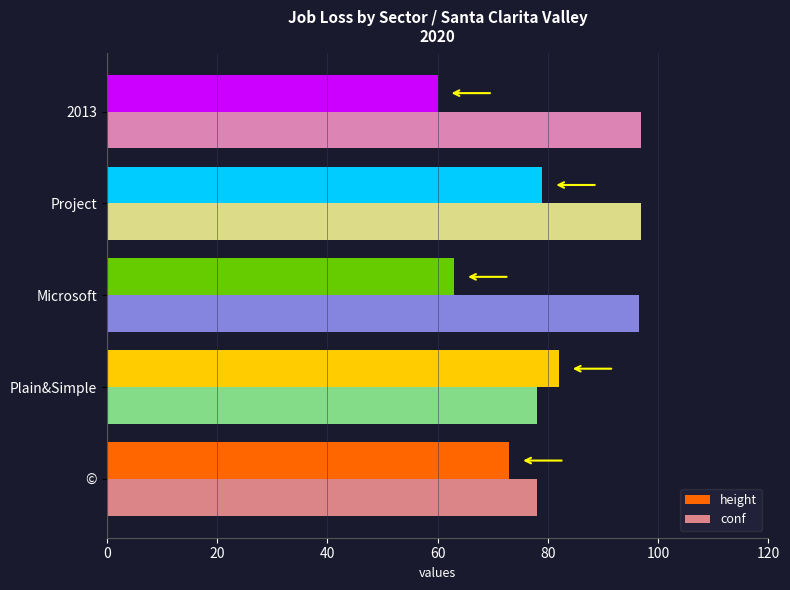

True or false: conf has a value of 137.0 at ©.

False